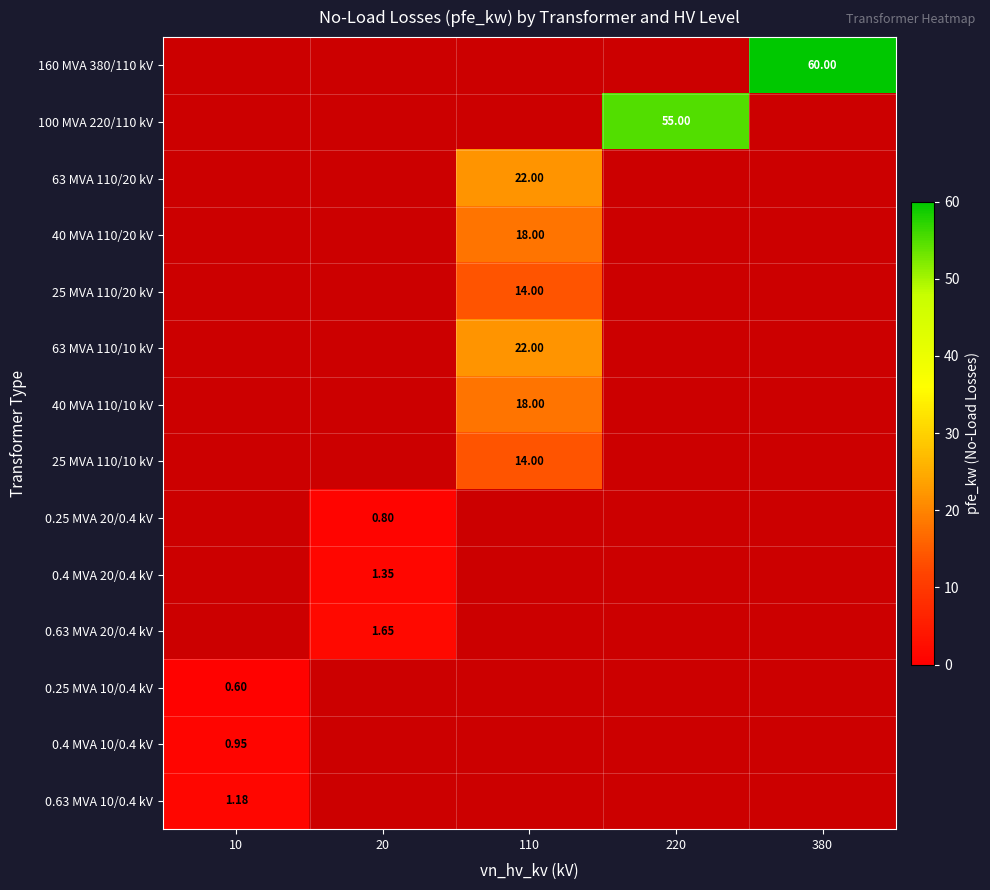

What is the greatest value displayed?

60.0